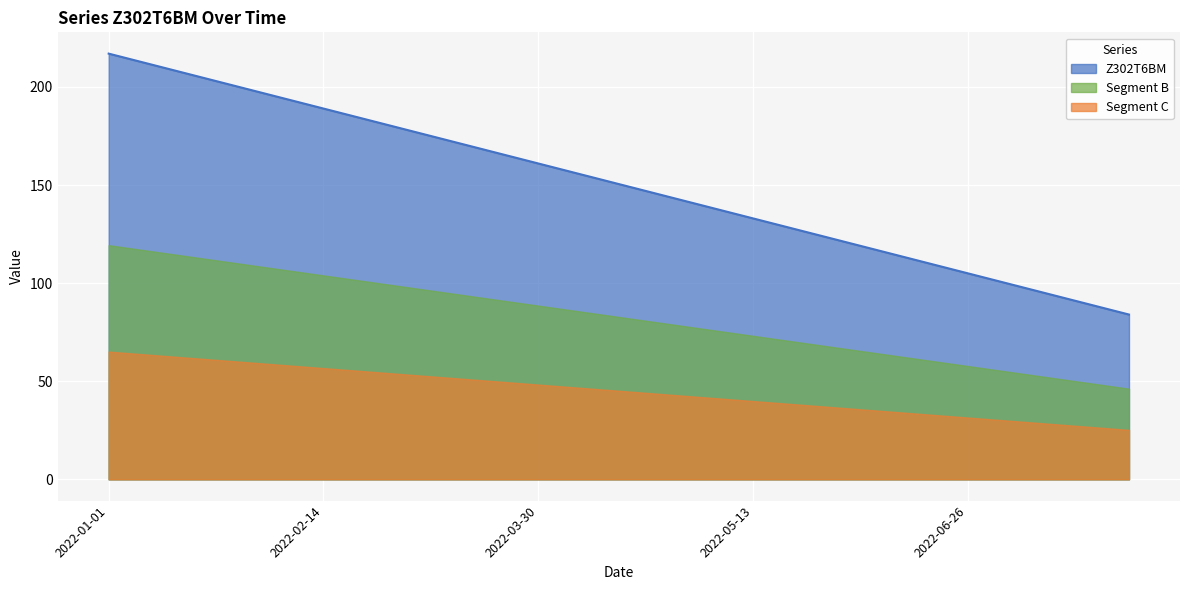

Reading left to right, list all the values displayed in this chart.

2022-01-01=217	2022-01-12=210	2022-01-23=203	2022-02-03=196	2022-02-14=189	2022-02-25=182	2022-03-08=175	2022-03-19=168	2022-03-30=161	2022-04-10=154	2022-04-21=147	2022-05-02=140	2022-05-13=133	2022-05-24=126	2022-06-04=119	2022-06-15=112	2022-06-26=105	2022-07-07=98	2022-07-18=91	2022-07-29=84